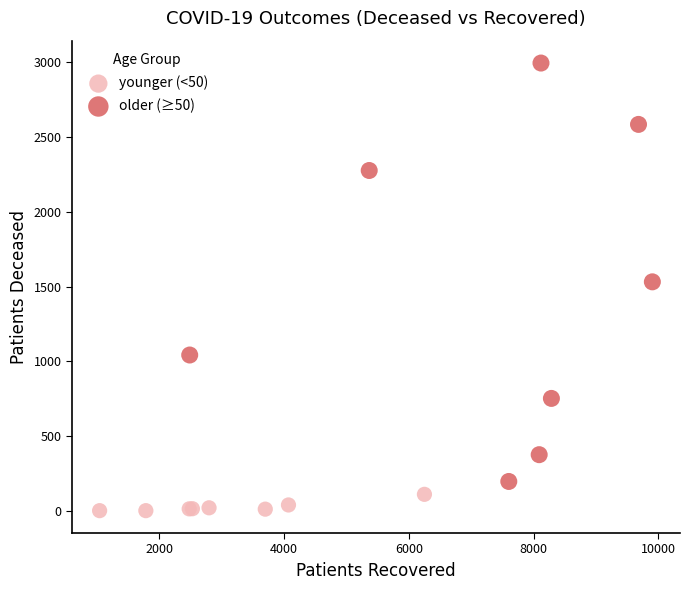

Which series contains the lowest Y value?

younger (<50)